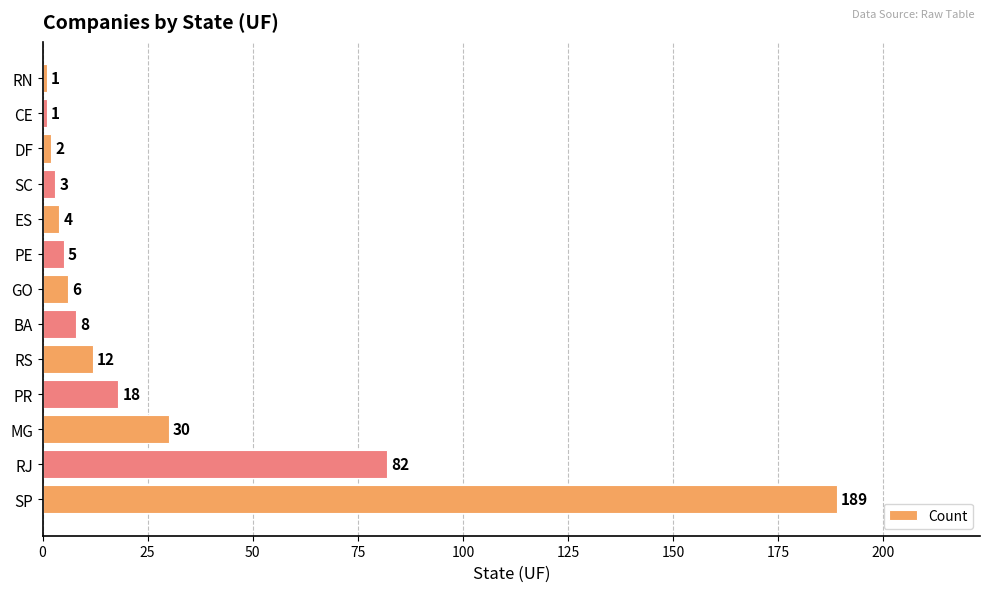

Are the bars grouped side by side (vs. stacked)?

No